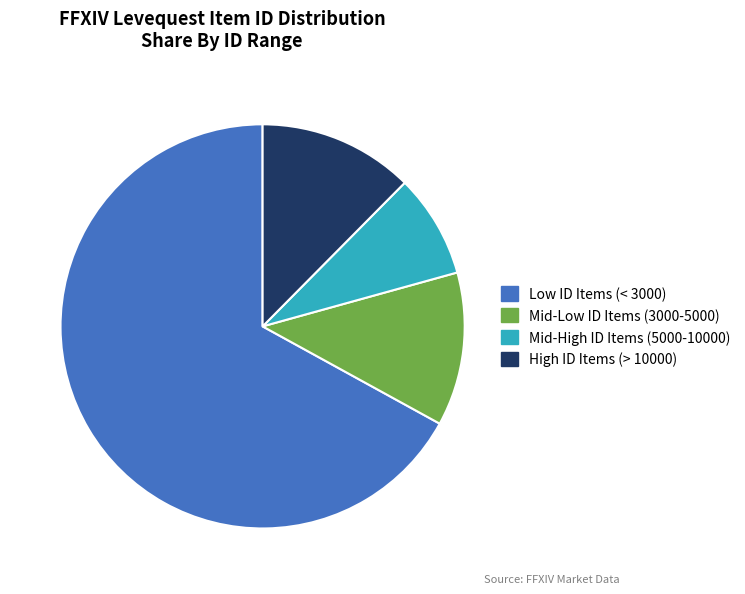

Count the number of slices in the pie.

4